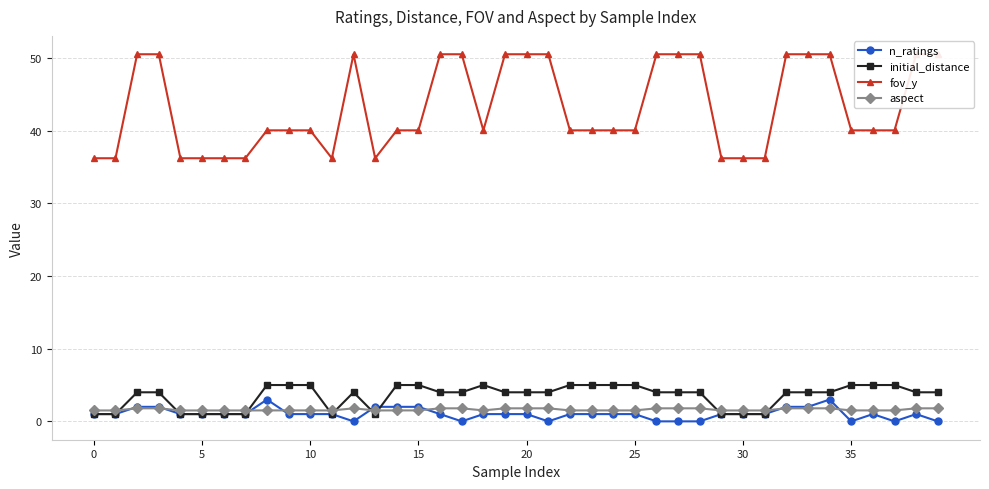

Reading left to right, what are all the values shown in this chart?

n_ratings: 1.0	1.0	2.0	2.0	1.0	1.0	1.0	1.0	3.0	1.0	1.0	1.0	0.0	2.0	2.0	2.0	1.0	0.0	1.0	1.0	1.0	0.0	1.0	1.0	1.0	1.0	0.0	0.0	0.0	1.0	1.0	1.0	2.0	2.0	3.0	0.0	1.0	0.0	1.0	0.0
initial_distance: 1.0	1.0	4.0	4.0	1.0	1.0	1.0	1.0	5.0	5.0	5.0	1.0	4.0	1.0	5.0	5.0	4.0	4.0	5.0	4.0	4.0	4.0	5.0	5.0	5.0	5.0	4.0	4.0	4.0	1.0	1.0	1.0	4.0	4.0	4.0	5.0	5.0	5.0	4.0	4.0
fov_y: 36.2	36.2	50.5	50.5	36.2	36.2	36.2	36.2	40.0	40.0	40.0	36.2	50.5	36.2	40.0	40.0	50.5	50.5	40.0	50.5	50.5	50.5	40.0	40.0	40.0	40.0	50.5	50.5	50.5	36.2	36.2	36.2	50.5	50.5	50.5	40.0	40.0	40.0	50.5	50.5
aspect: 1.5	1.5	1.8	1.8	1.5	1.5	1.5	1.5	1.5	1.5	1.5	1.5	1.8	1.5	1.5	1.5	1.8	1.8	1.5	1.8	1.8	1.8	1.5	1.5	1.5	1.5	1.8	1.8	1.8	1.5	1.5	1.5	1.8	1.8	1.8	1.5	1.5	1.5	1.8	1.8